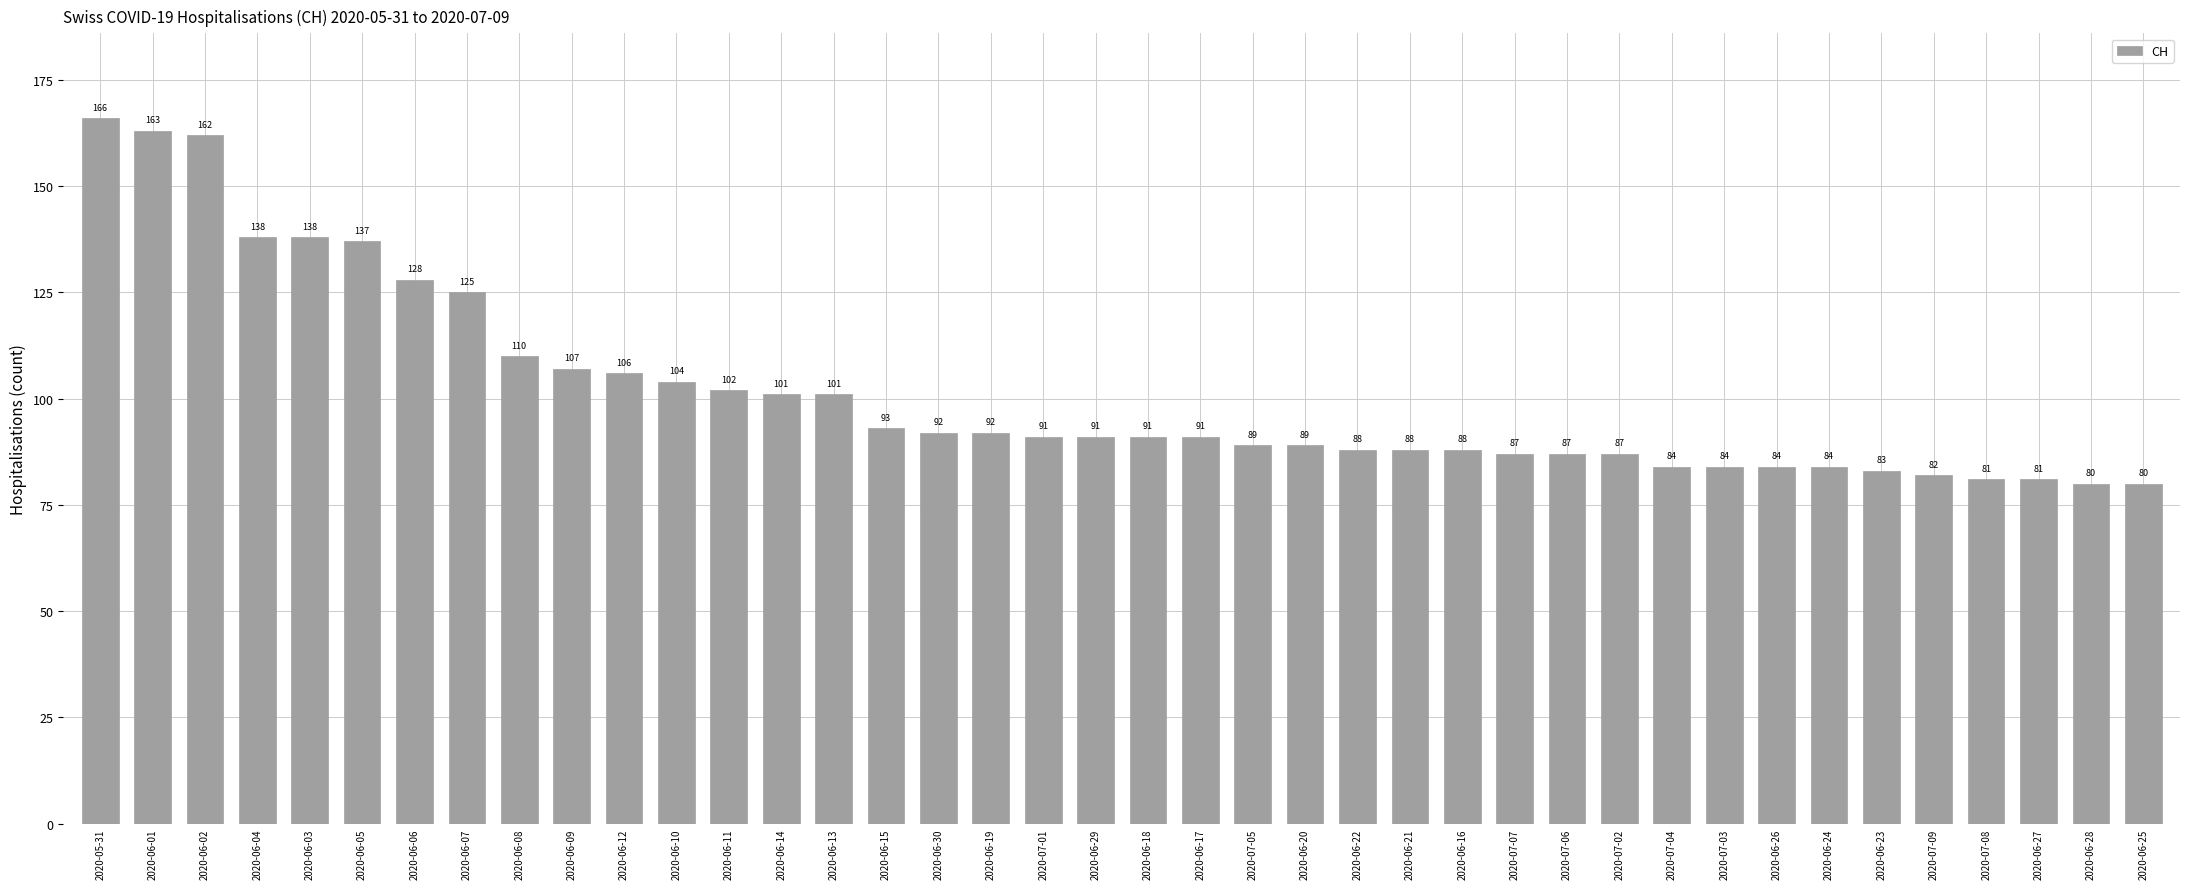

Where is the data nearest to the value 123?

2020-06-07